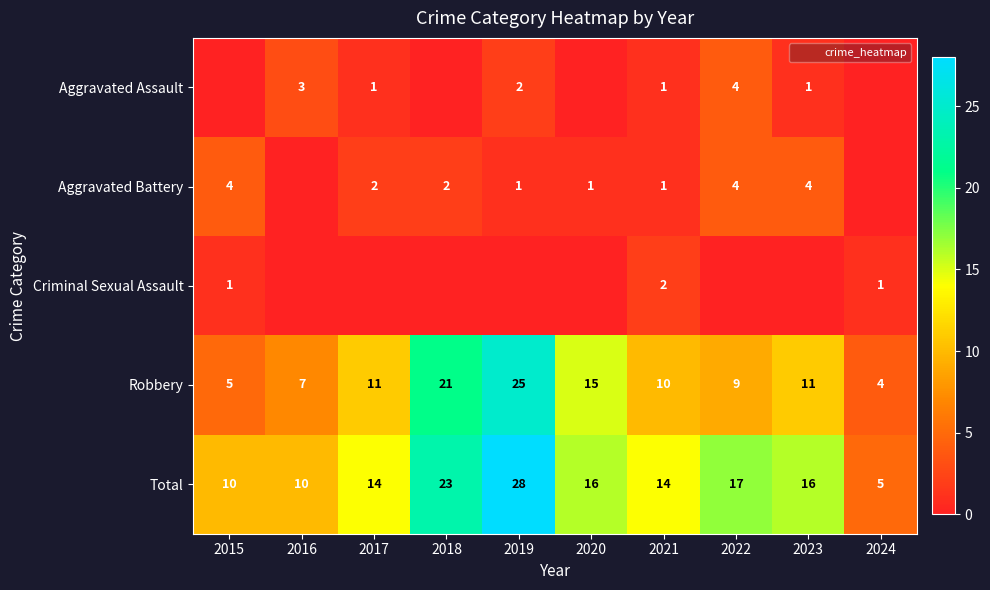

What is the highest value of the Robbery series?

25